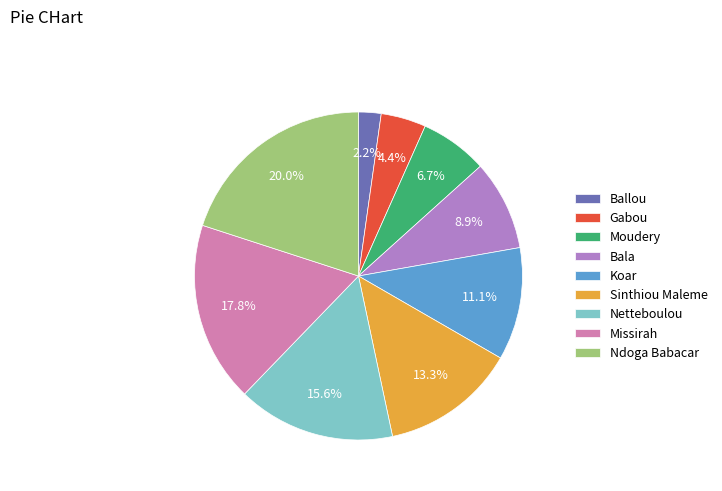

What is the smallest slice in the pie chart?

Ballou